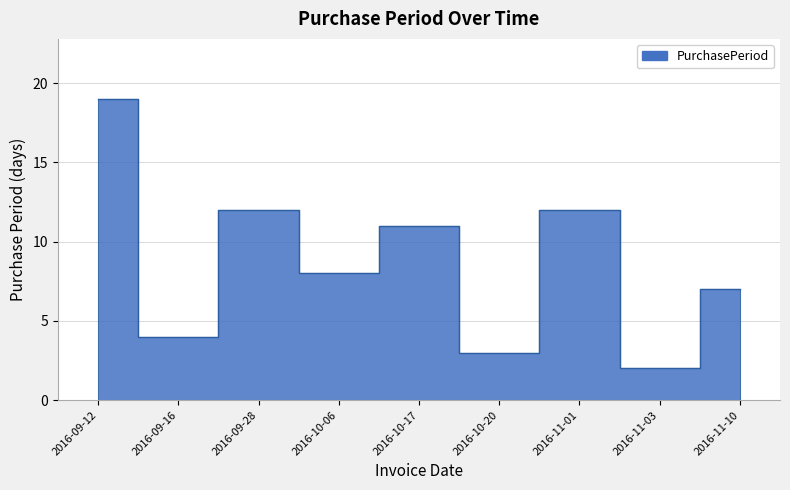

Reading right to left, list all the values displayed in this chart.

7	2	12	3	11	8	12	4	19